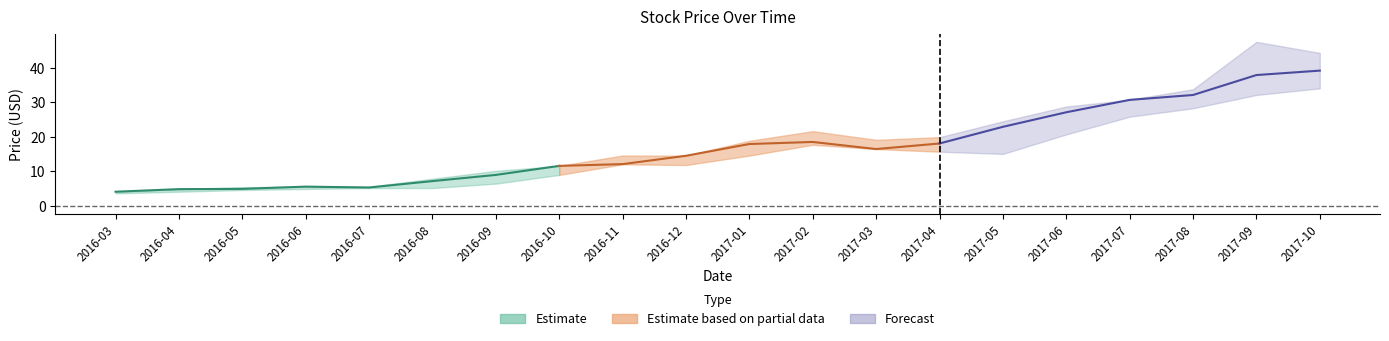

Which label corresponds to the largest value in the chart?

2017-09